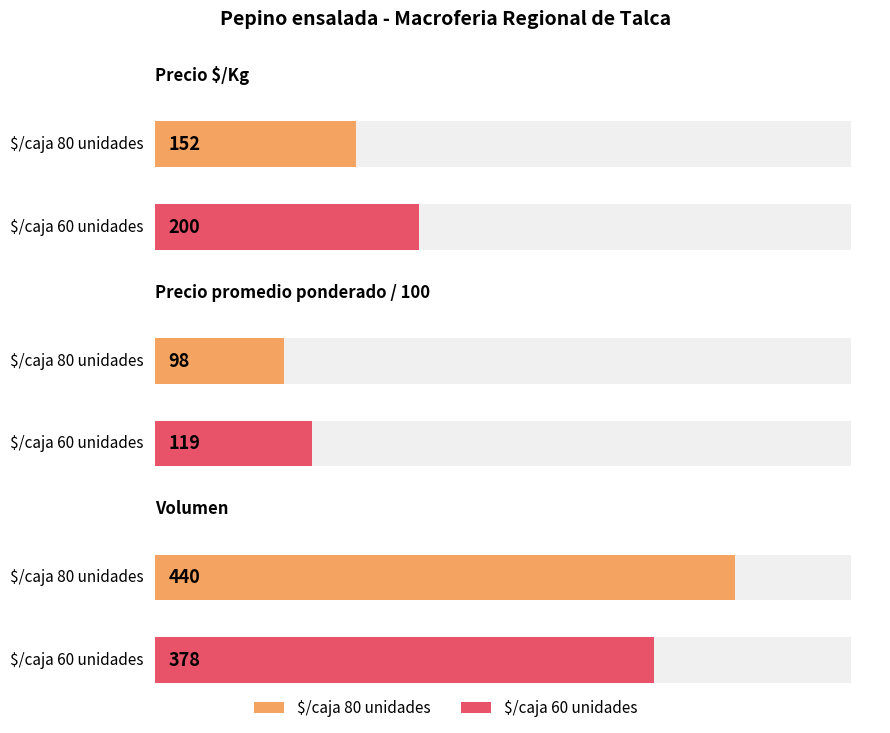

What is the label of the 8th bar from the left?

$/caja 60 unidades